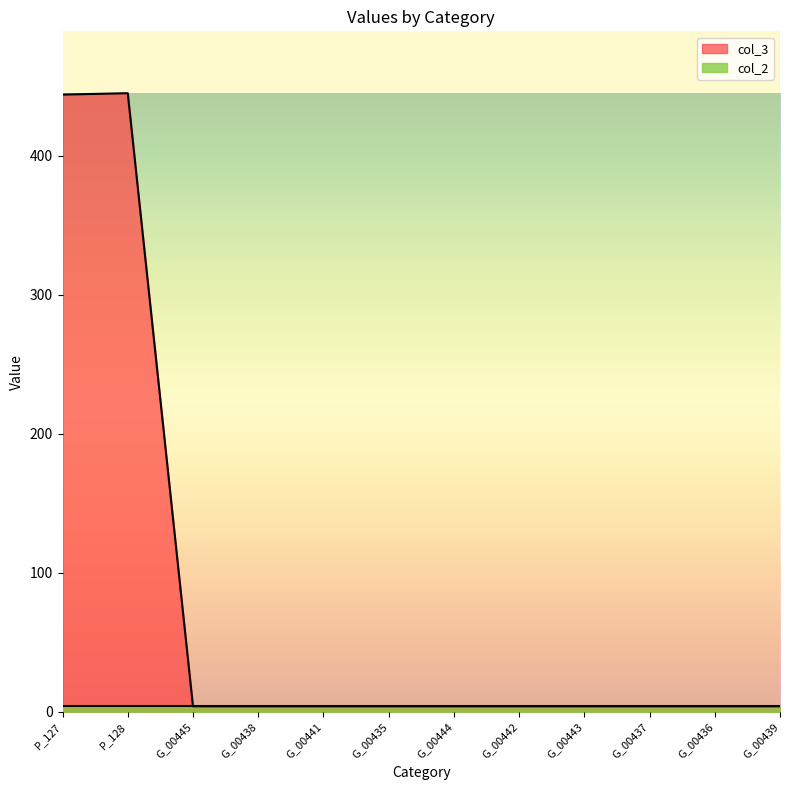

Which has a higher value, G_00444 or G_00443?

G_00444